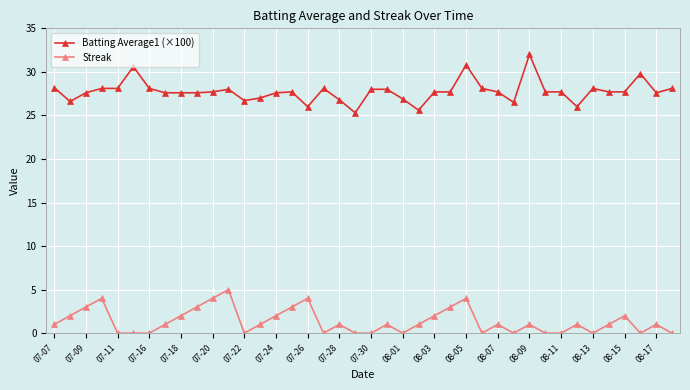

What is the difference between the second highest and second lowest values in the Streak series?

4.0